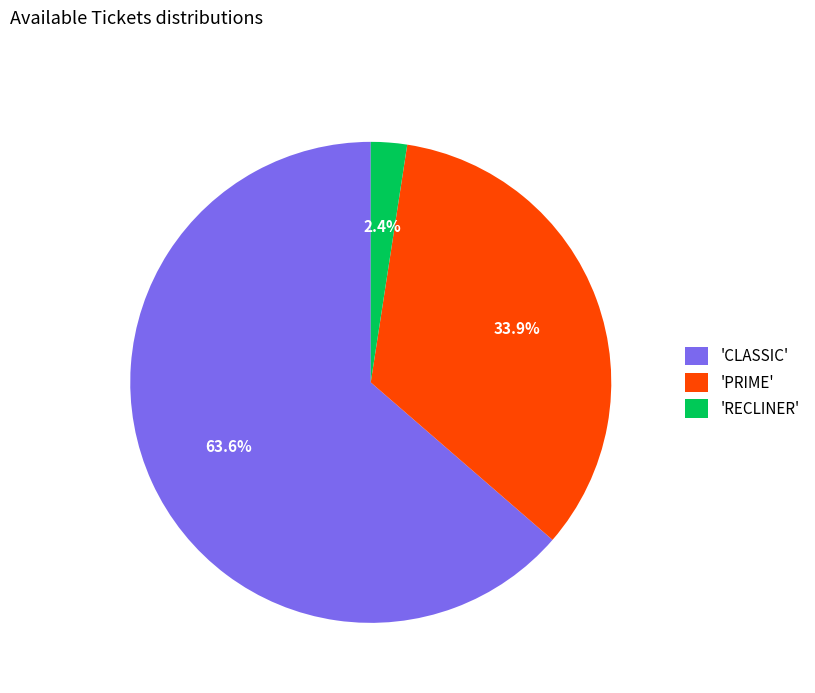

Which slice is the largest?

'CLASSIC'